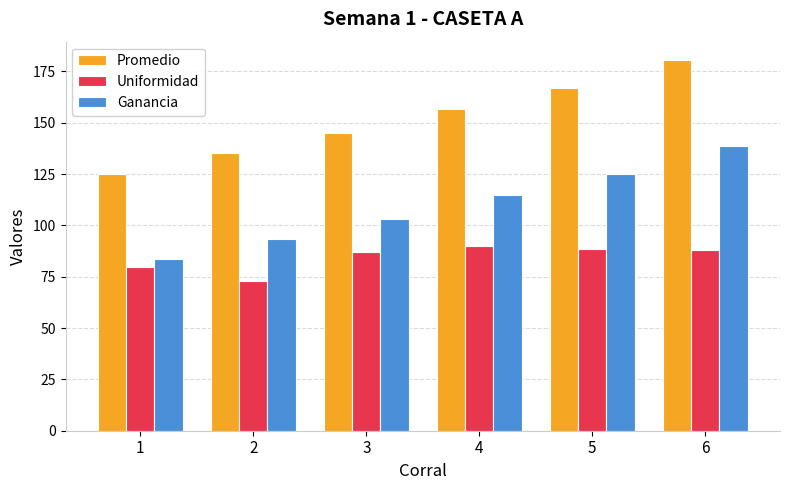

Where is Uniformidad nearest to the value 81?

1